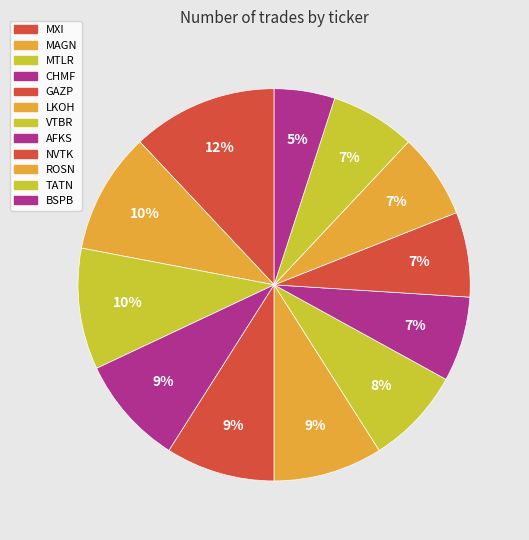

Does VTBR account for over 50% of the chart?

No